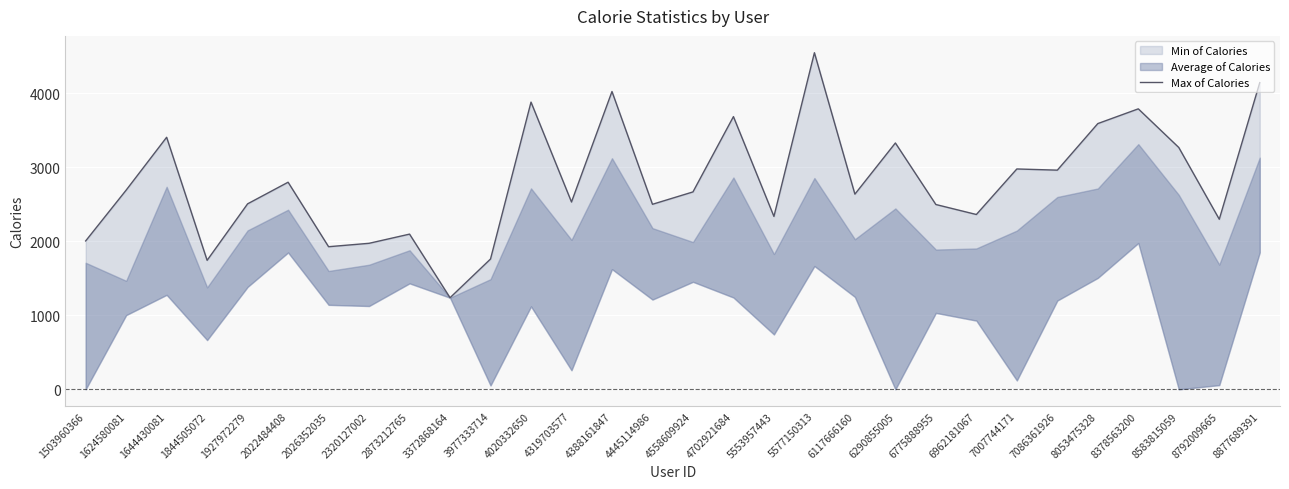

Where is the data nearest to the value 2891?

7086361926